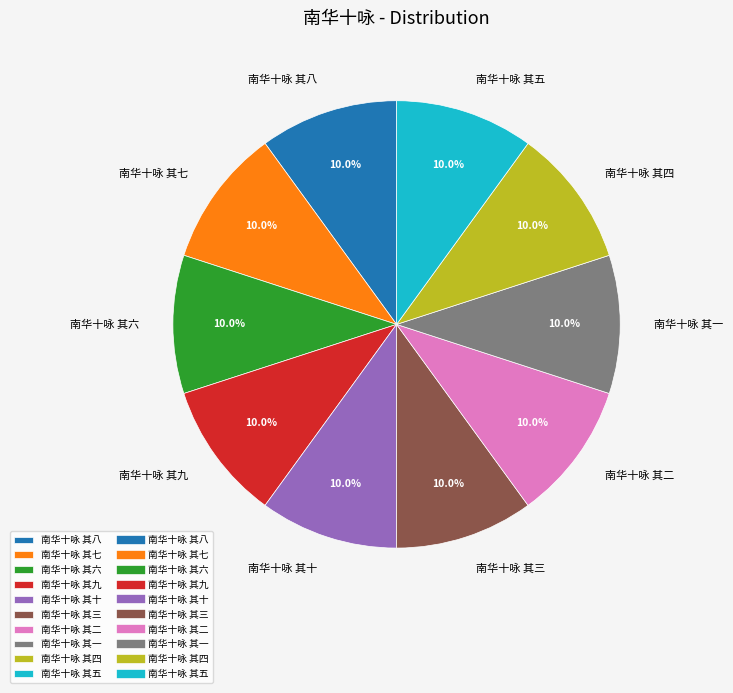

True or false: 南华十咏 其五 accounts for 18% of the total.

False